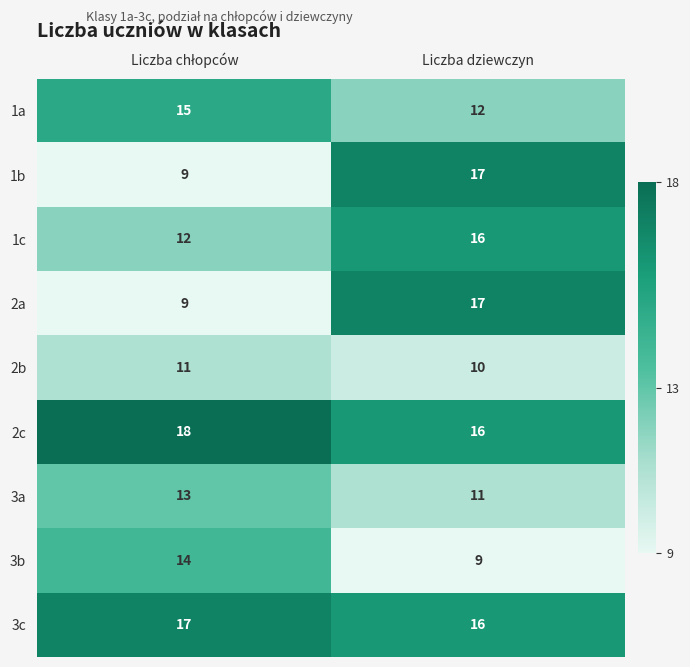

What is the difference between the maximum and minimum values in the 2a series?

8